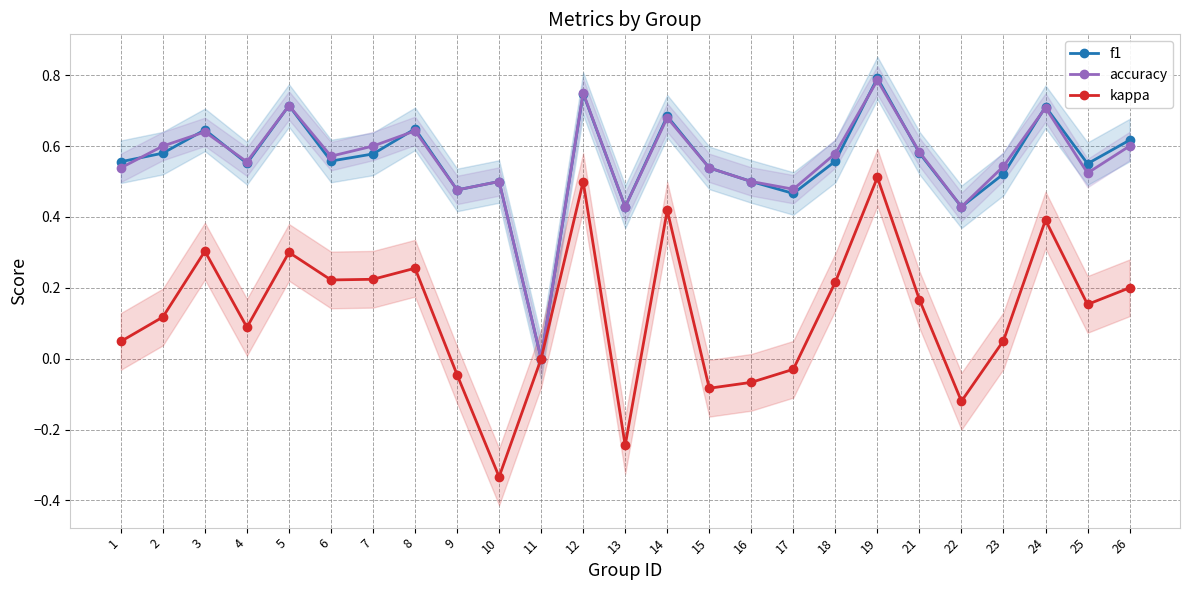

True or false: kappa has a value of -0.0 at 17.

True